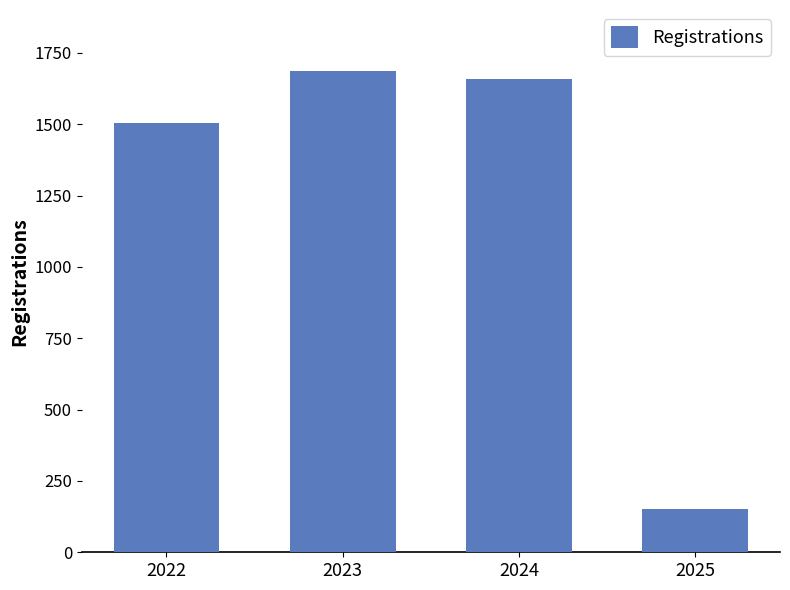

At which category does the chart reach its peak across all series?

2023